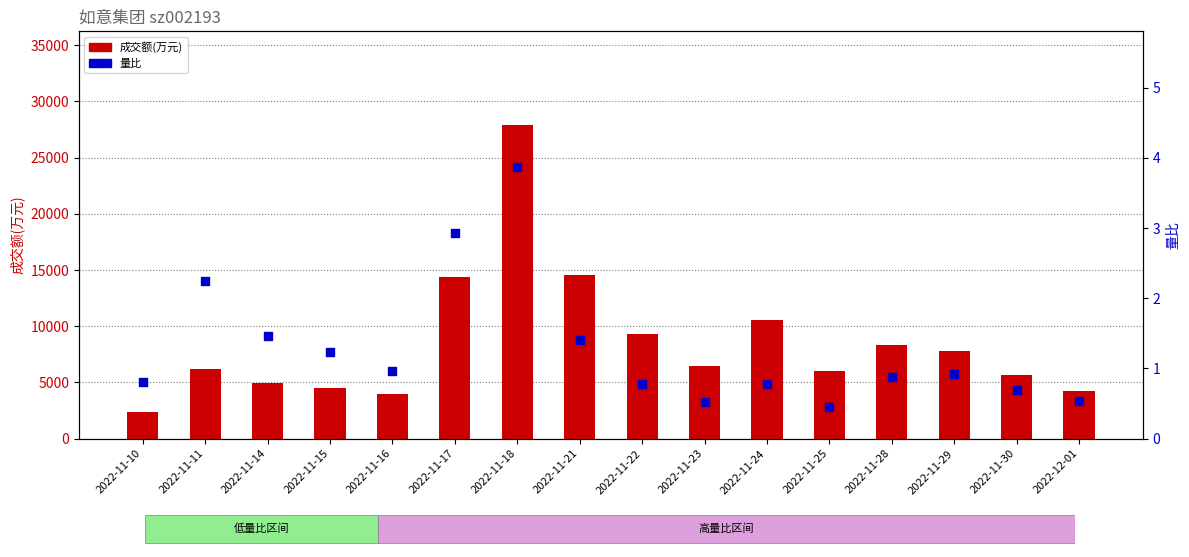

Which series has the widest spread of Y values?

成交额(万元)